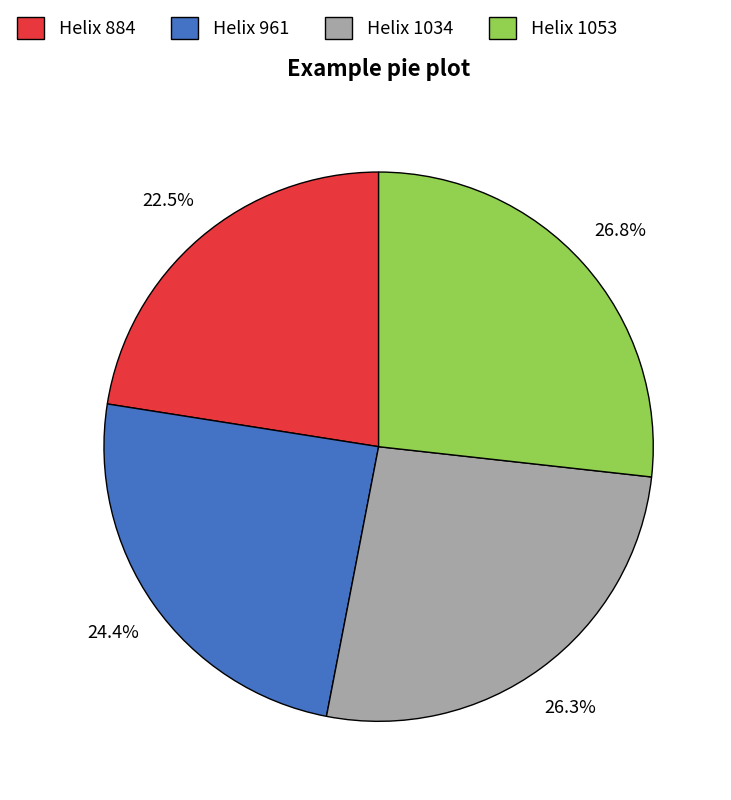

Approximately how many times larger is the value at Helix 884 compared to Helix 1053?

0.8